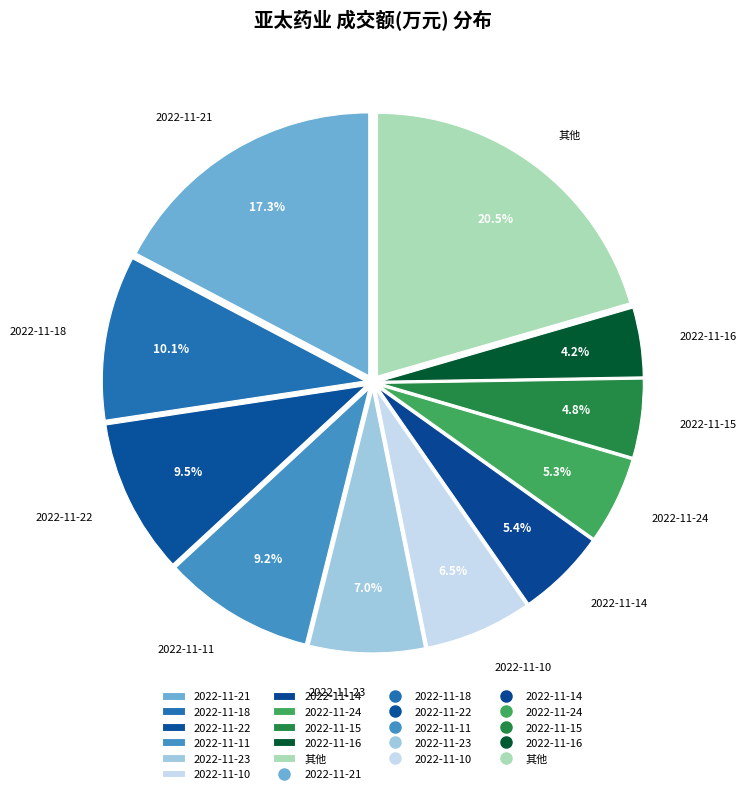

How much of the chart is everything except 2022-11-22?

90.5%